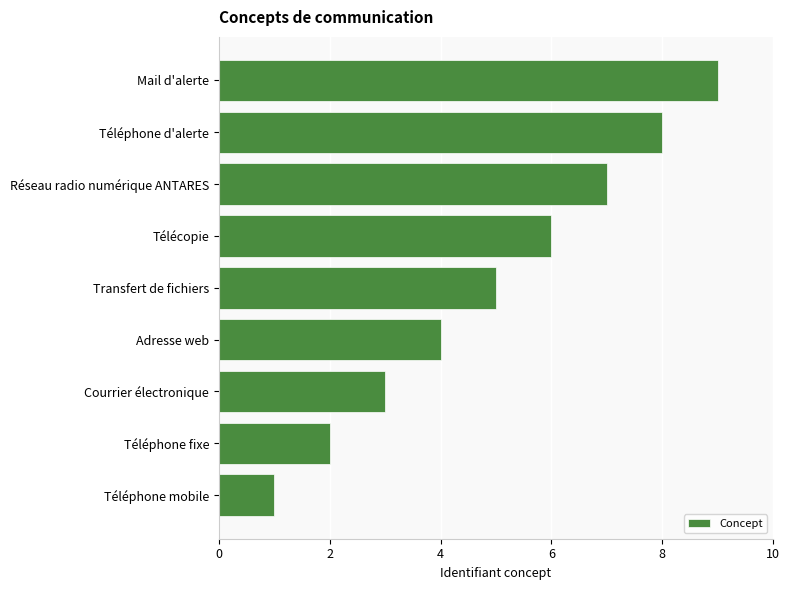

What is the difference between the second highest and minimum values?

7